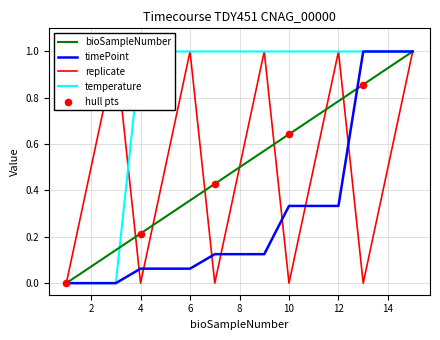

Which series reaches the minimum Y coordinate?

bioSampleNumber